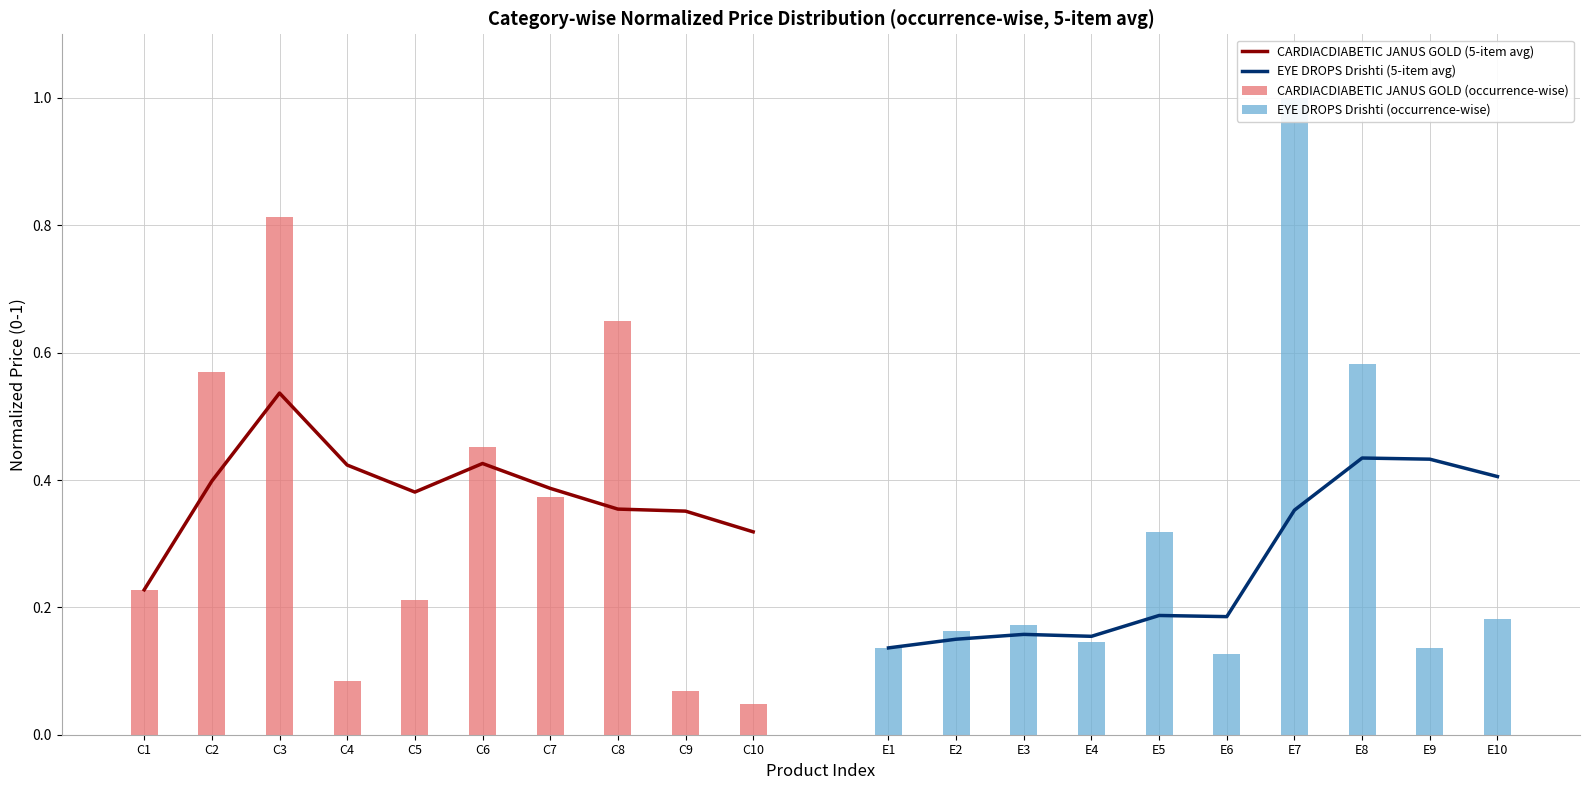

Where is CARDIACDIABETIC JANUS GOLD (5-item avg) nearest to the value 0?

C1